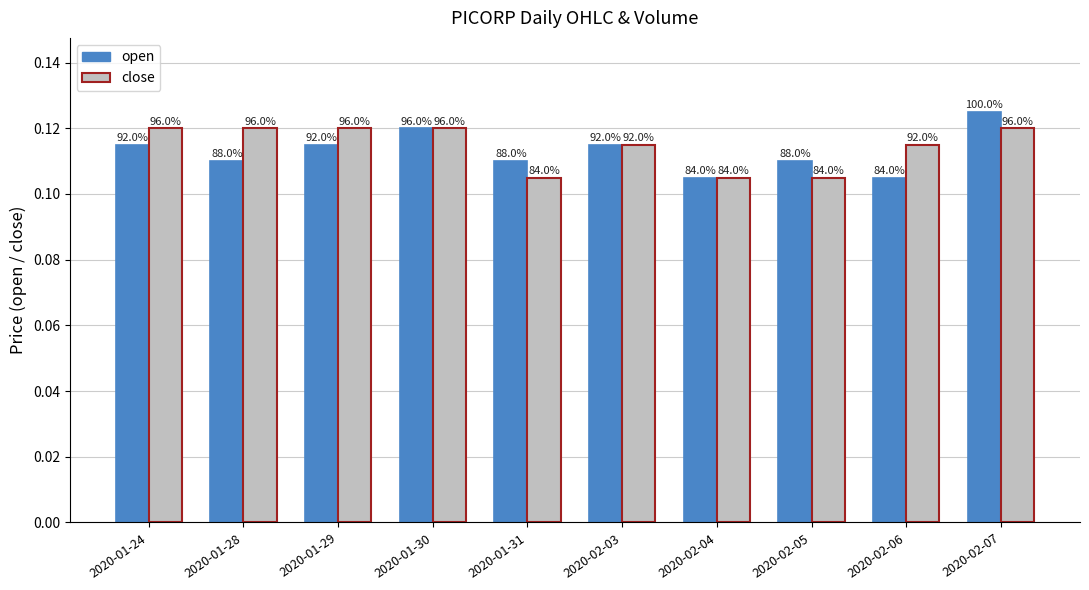

How many bars are there in total?

20